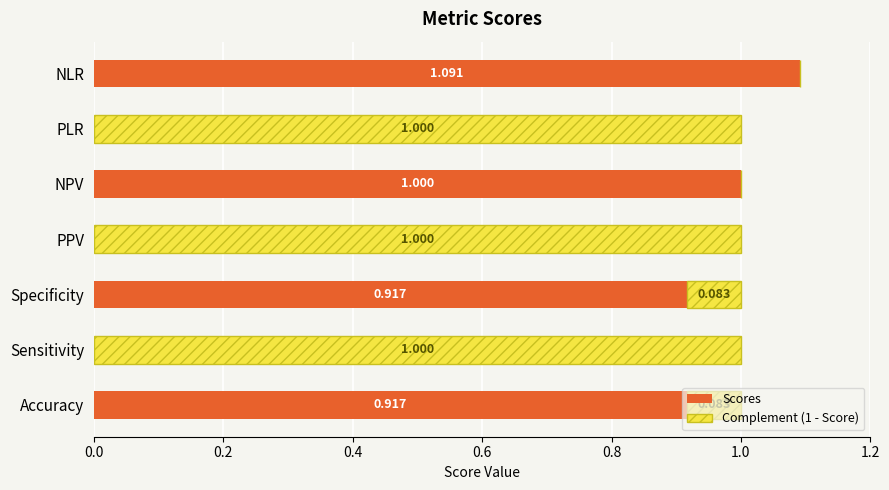

At which category is the sum across all series the highest?

NLR